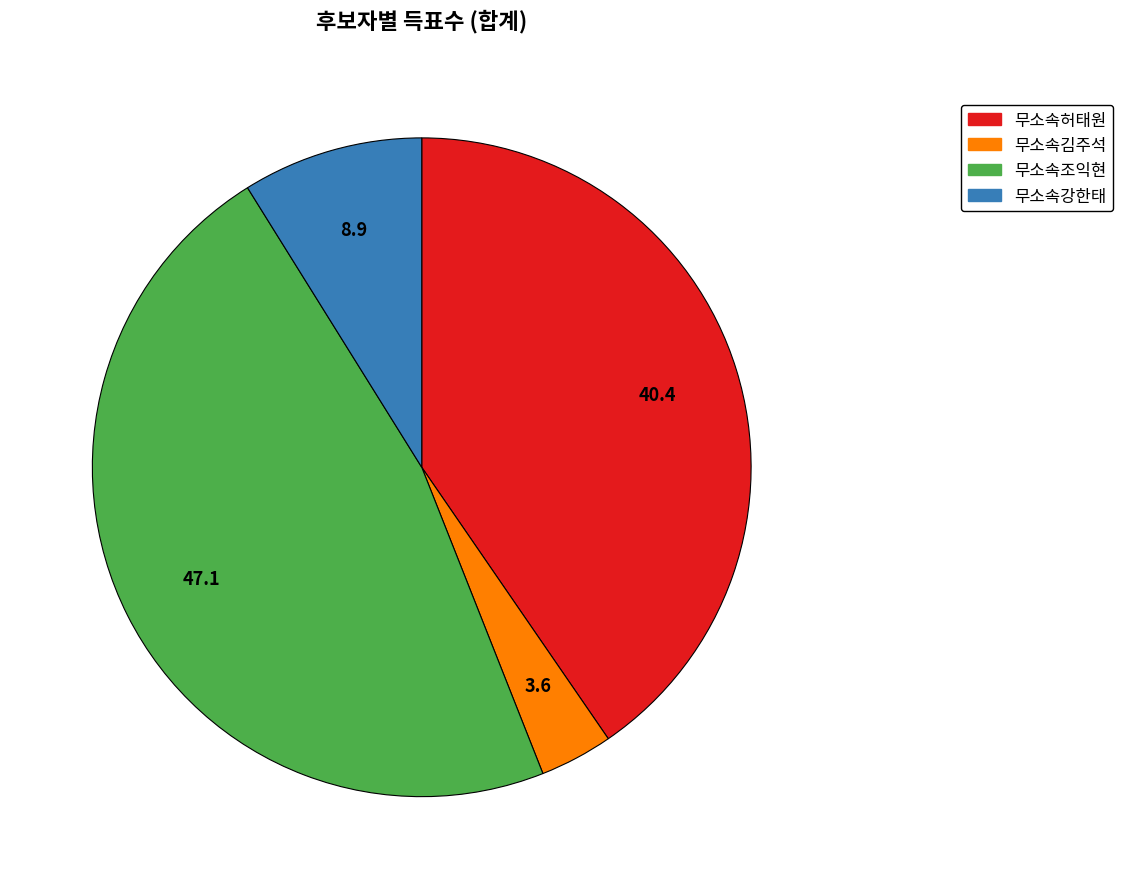

Is there a majority slice in this chart?

No